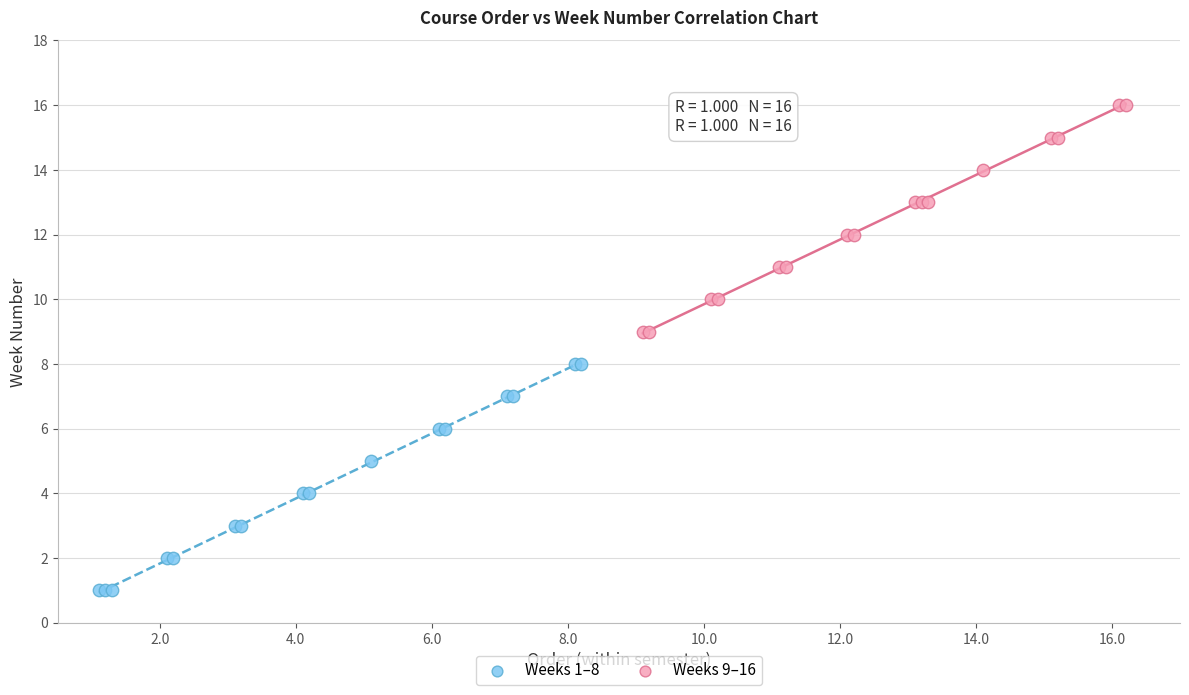

Which series contains the lowest Y value?

Weeks 1–8